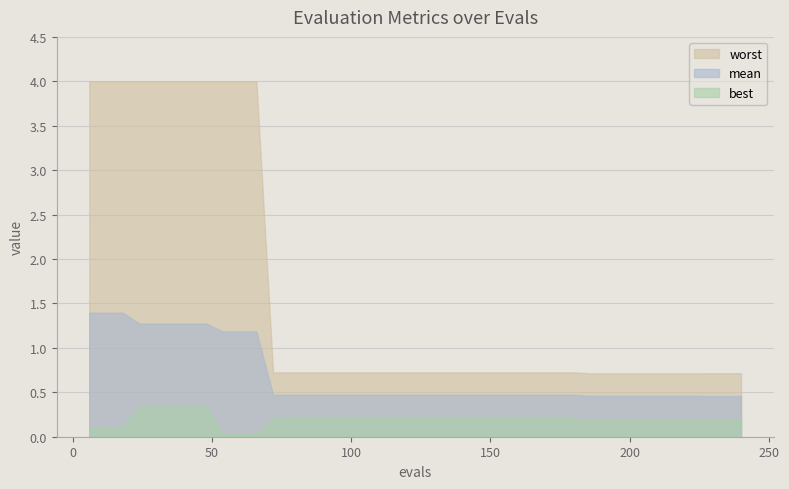

How many mean values are between 0 and 1?

29